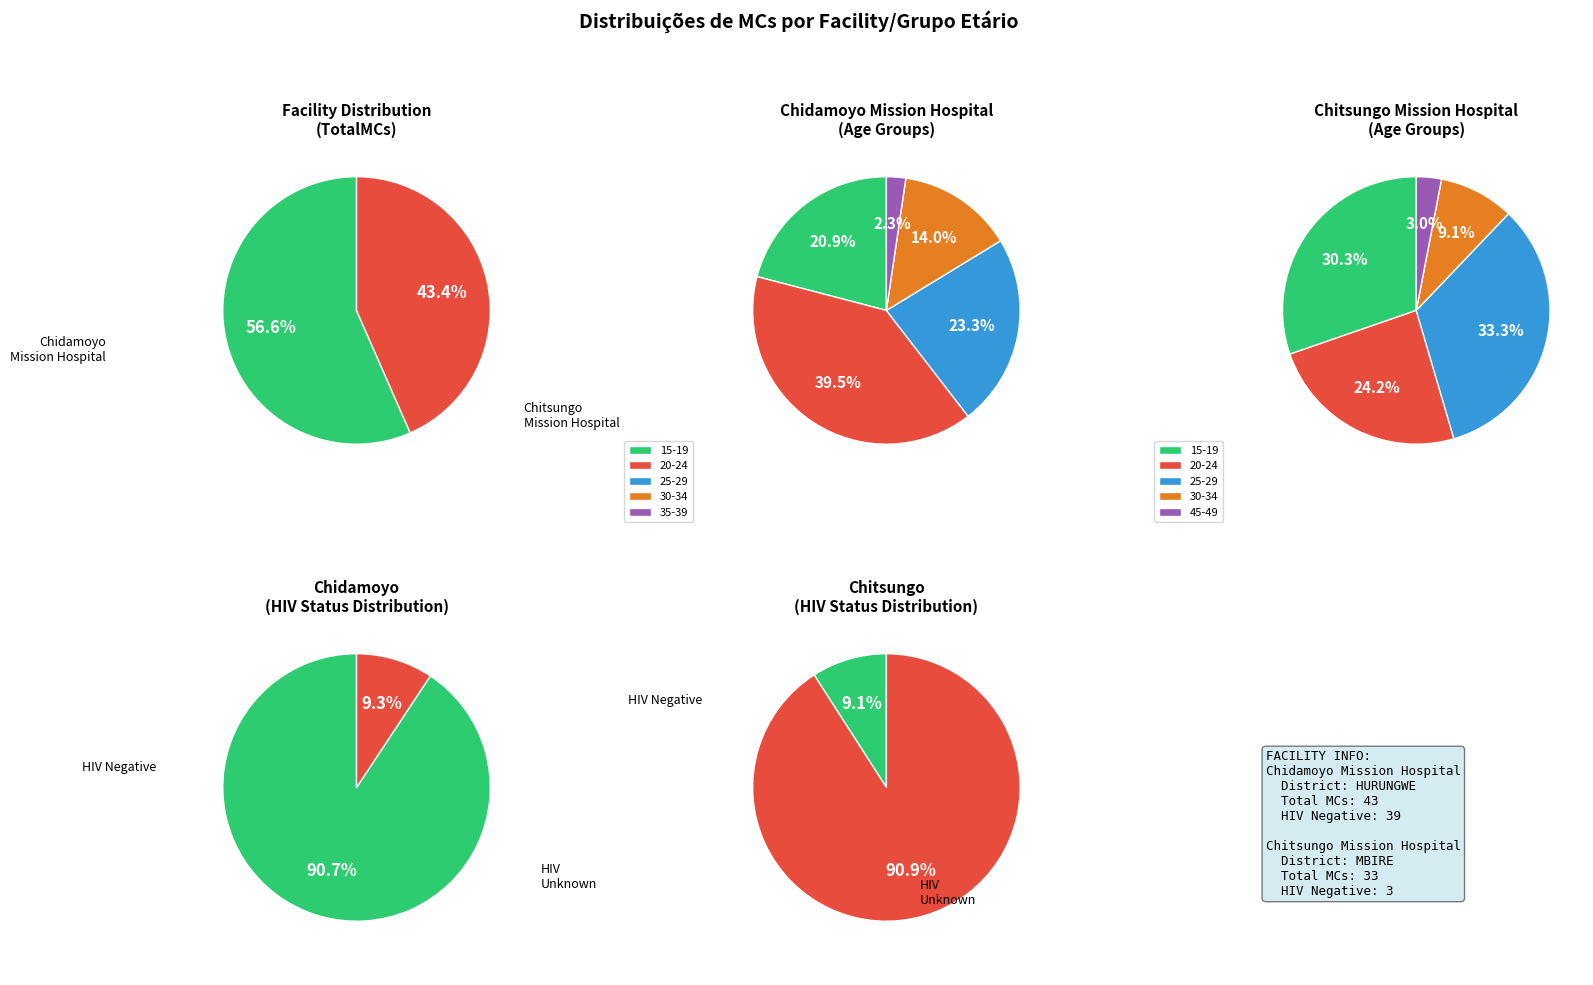

To the nearest percent, what is the average slice percentage?

50%